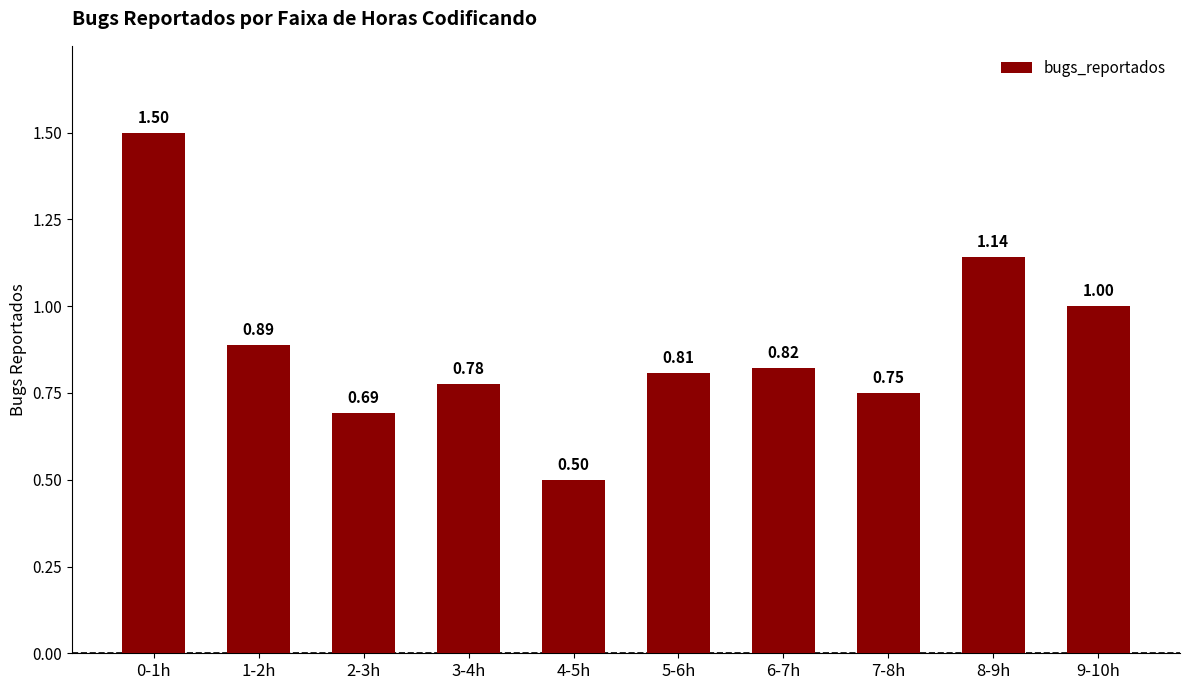

What is the sum of the values at 0-1h and 2-3h?

2.2